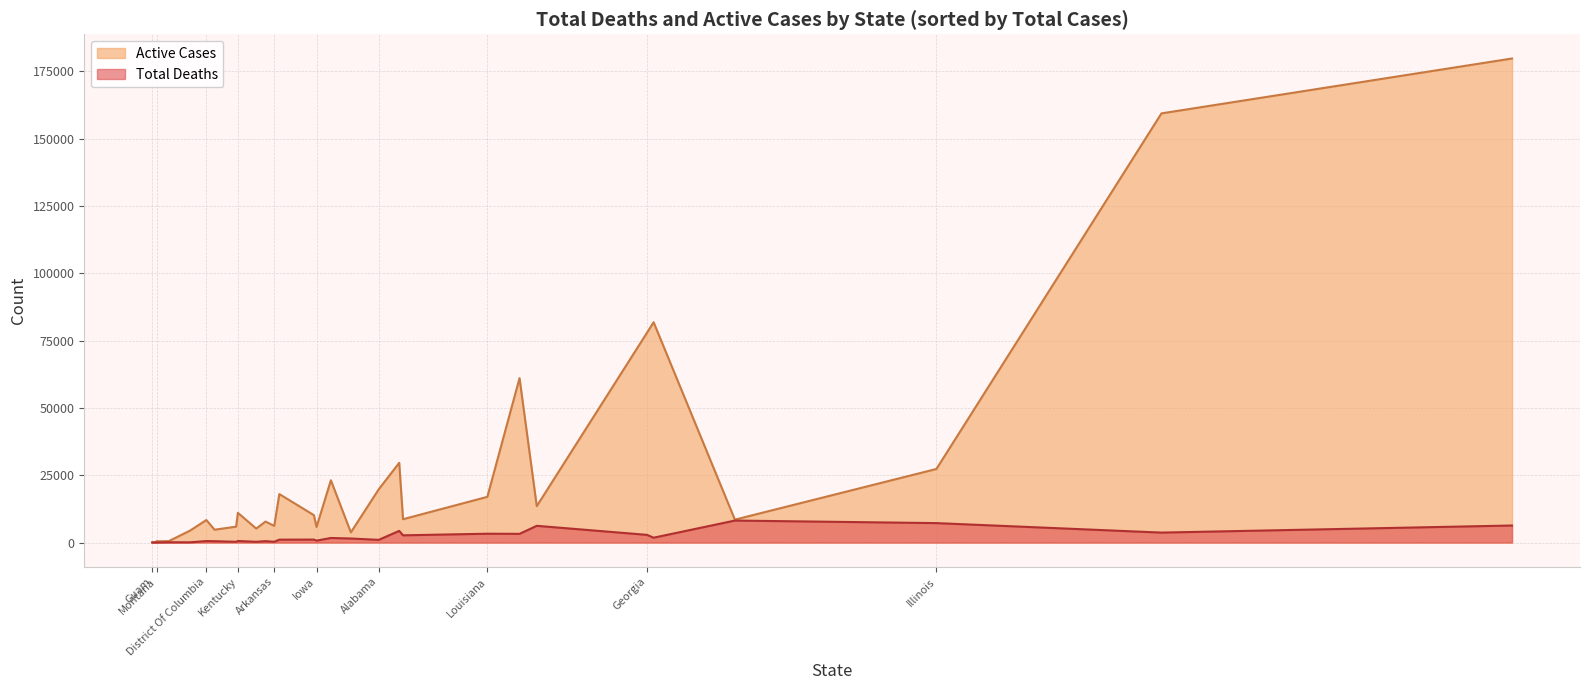

What is the greatest value displayed?

179808